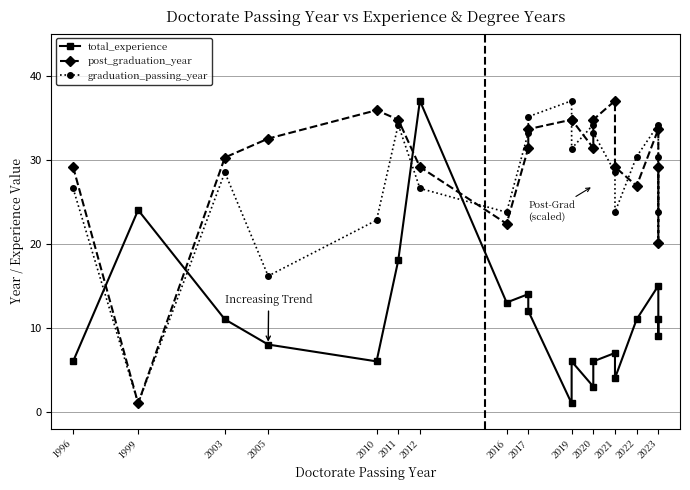

Between 2010 and 2019, which series saw the biggest shift?

graduation_passing_year